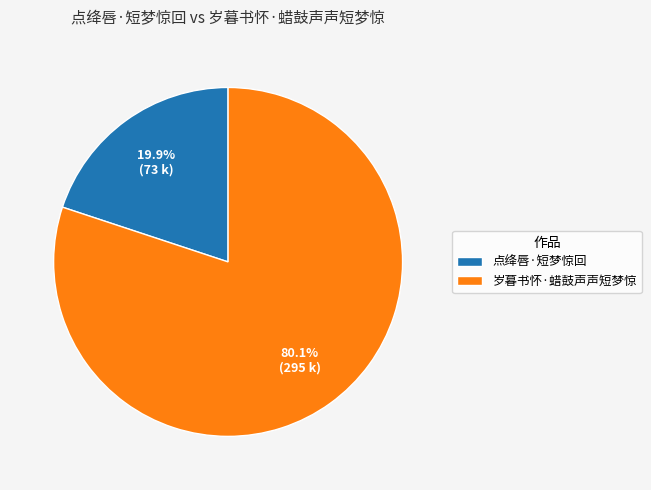

Rank the categories by value from highest to lowest.

岁暮书怀·蜡鼓声声短梦惊, 点绛唇·短梦惊回